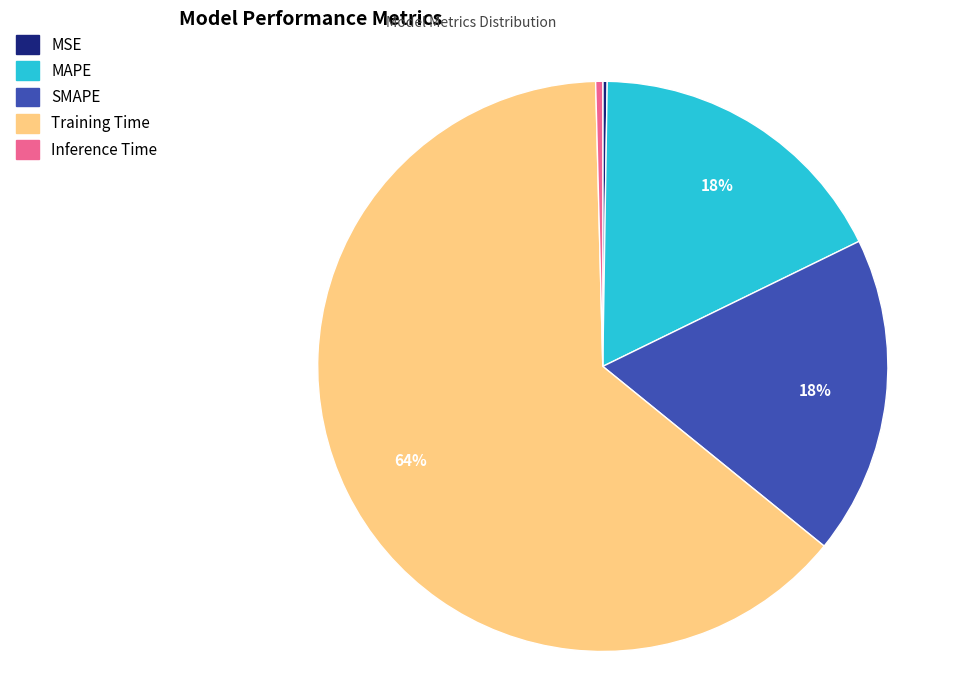

Do Training Time and MAPE together represent more than half of the pie?

Yes